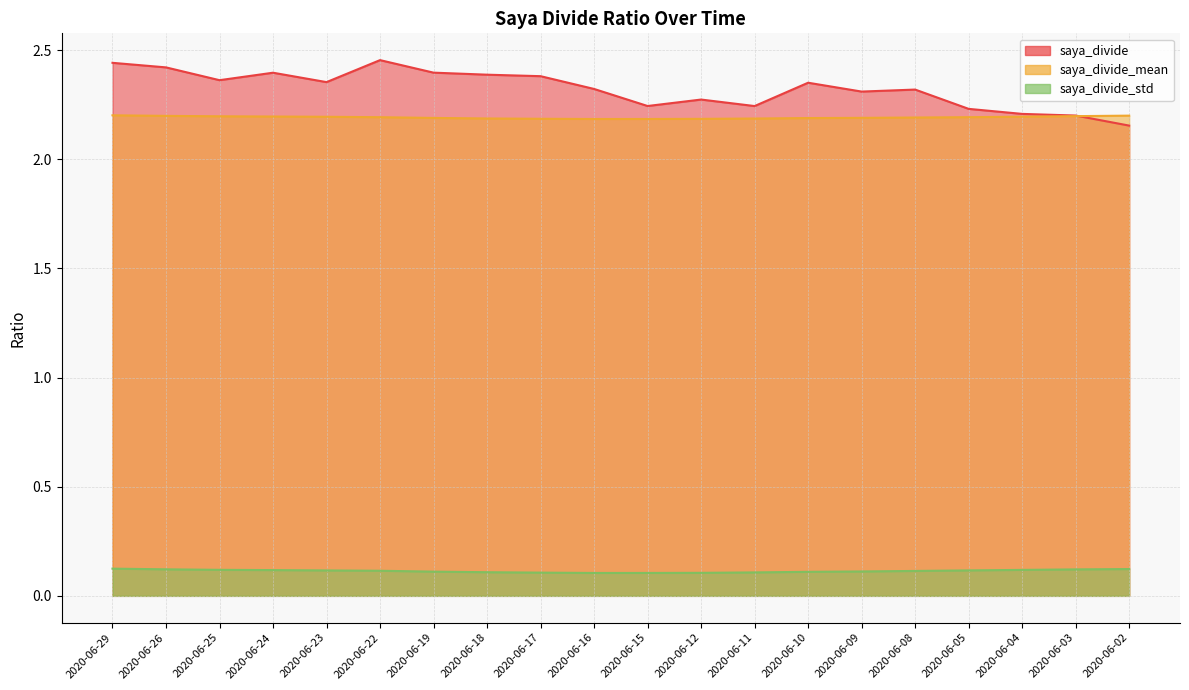

Is the value of saya_divide_mean at 2020-06-19 greater than the value of saya_divide_std at 2020-06-08?

Yes